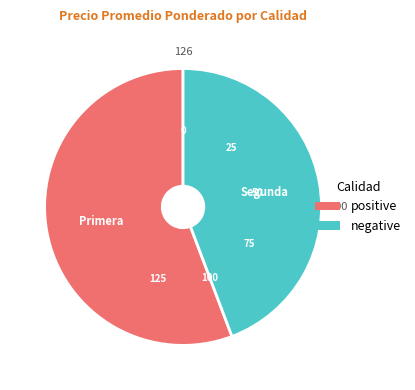

Is there any slice that represents more than half of the pie?

Yes